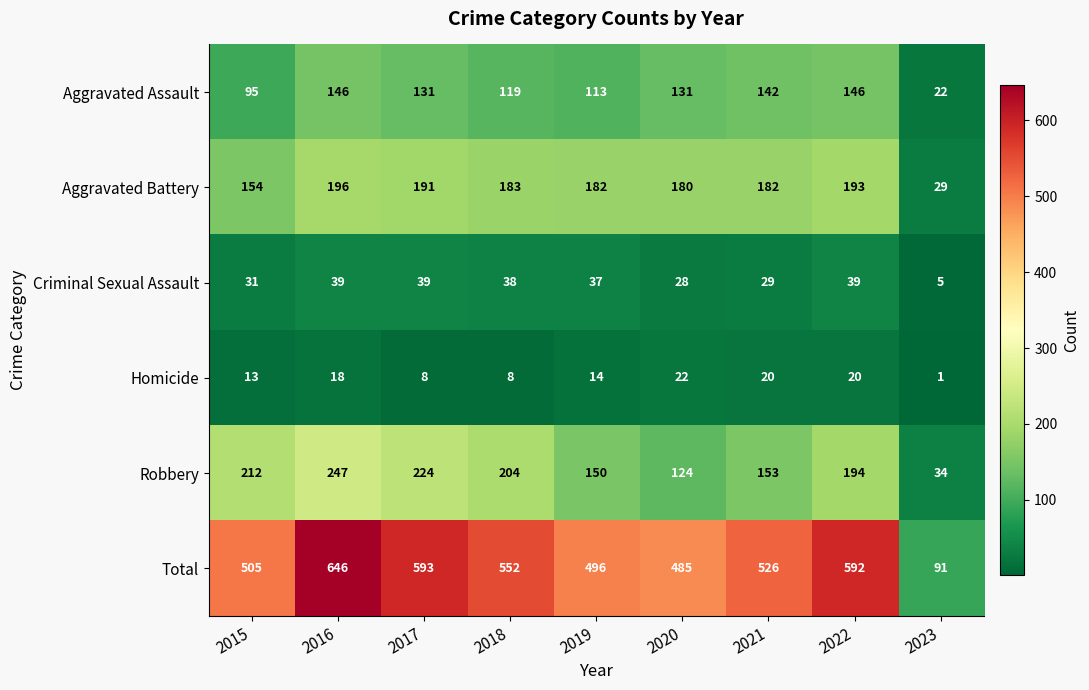

How many series are shown in this chart?

6